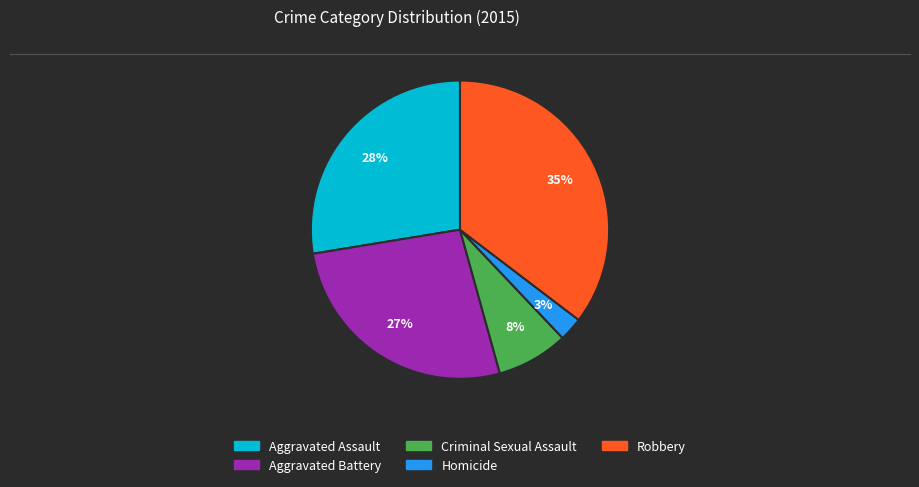

True or false: Criminal Sexual Assault accounts for 19% of the total.

False